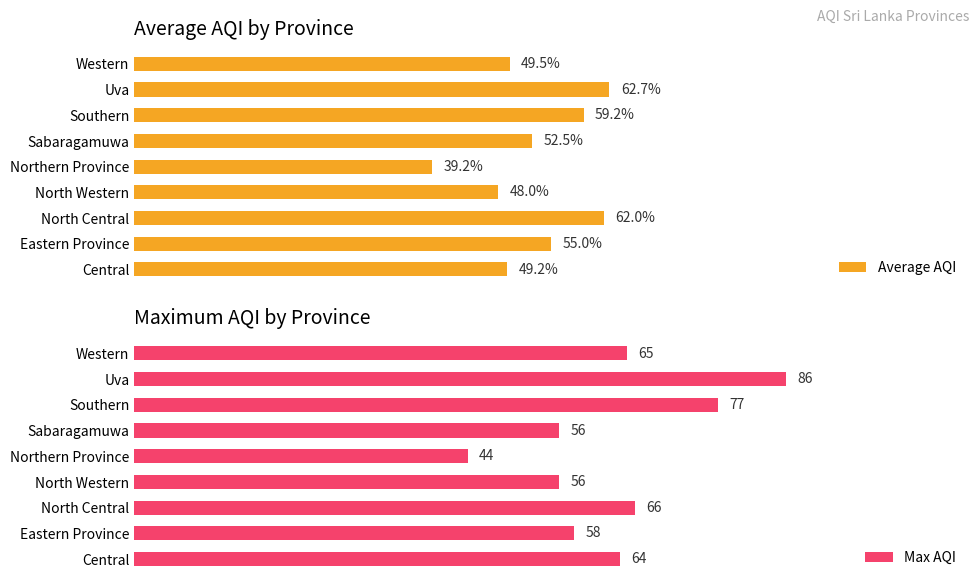

Which category has the lowest value in the Max AQI series?

Northern Province